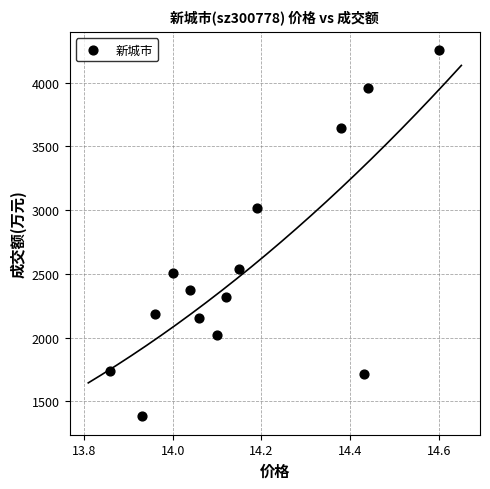

What is the range of Y values (max minus min)?

2870